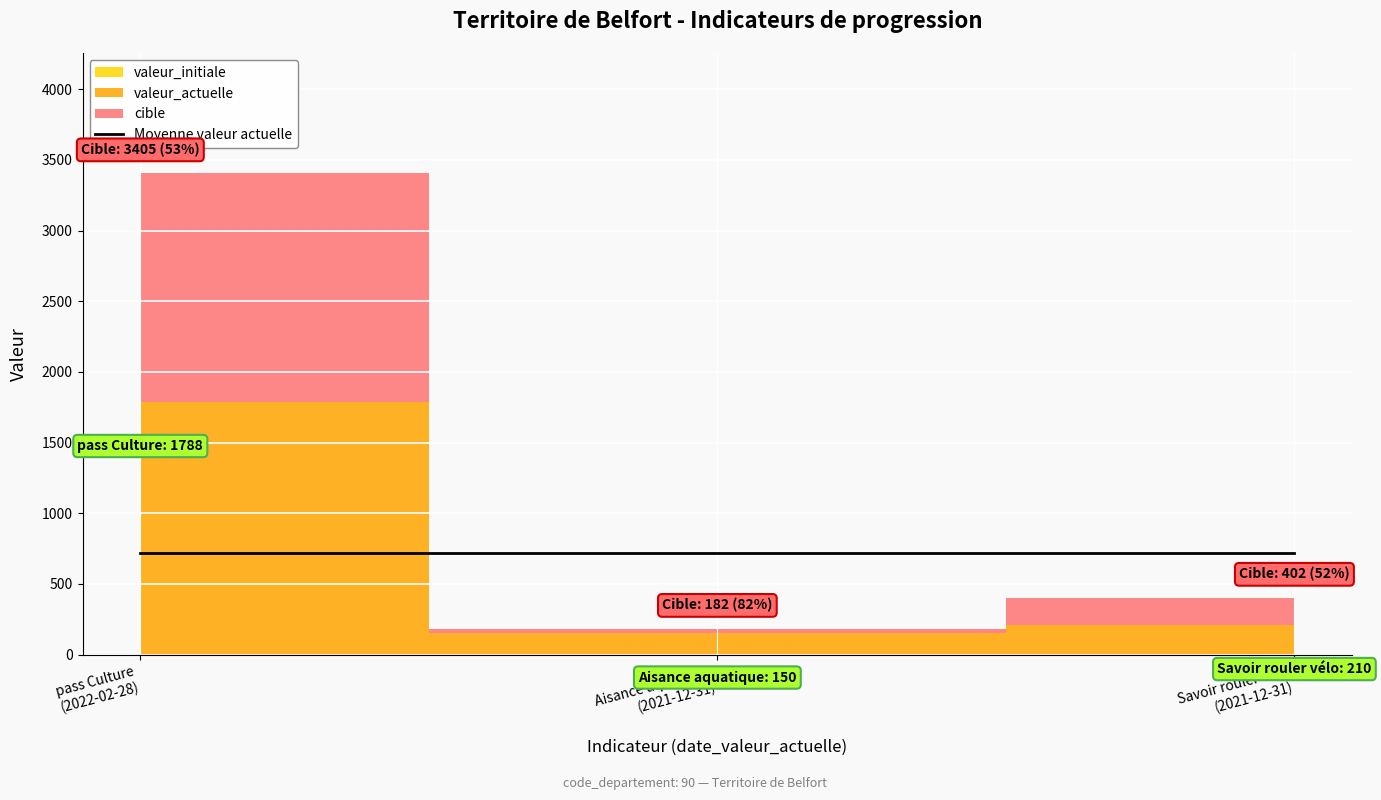

What is the value of the valeur_actuelle point at the 3rd from the left?

210